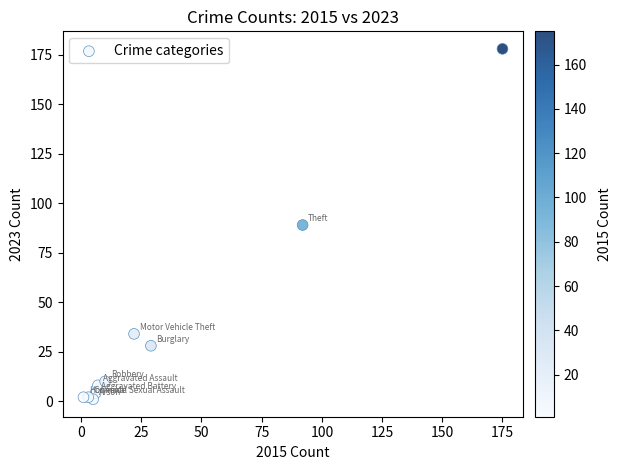

What is the average X value?

35